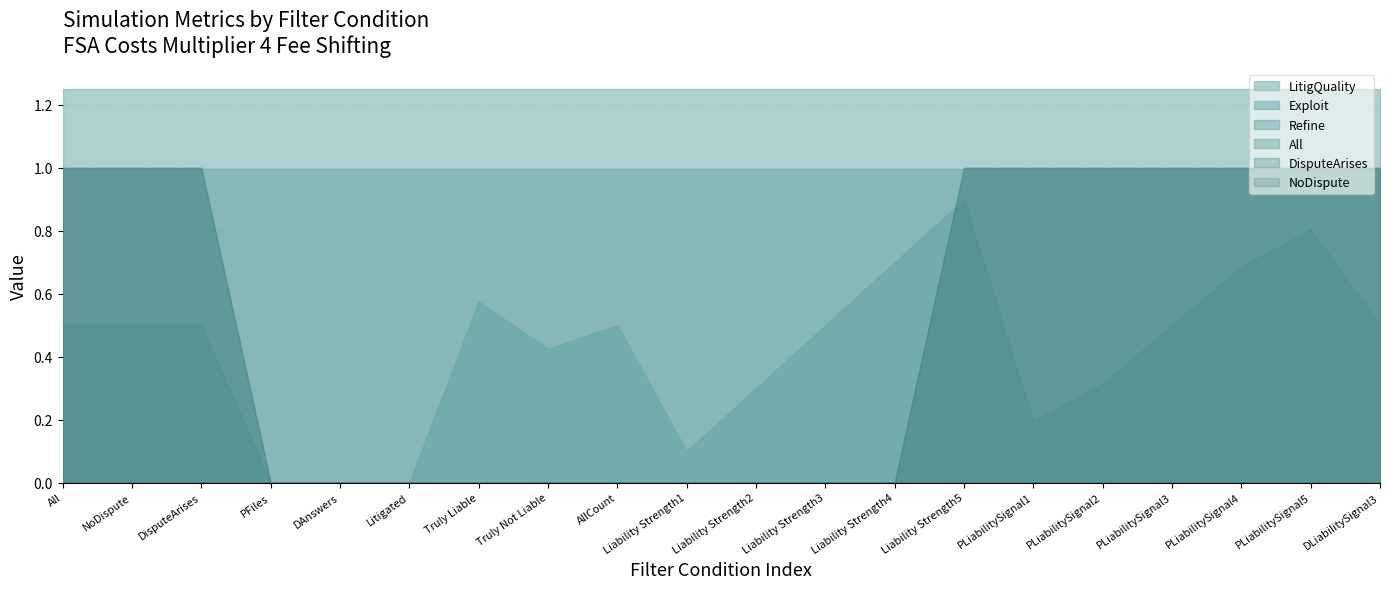

Where is Refine nearest to the value 0?

All